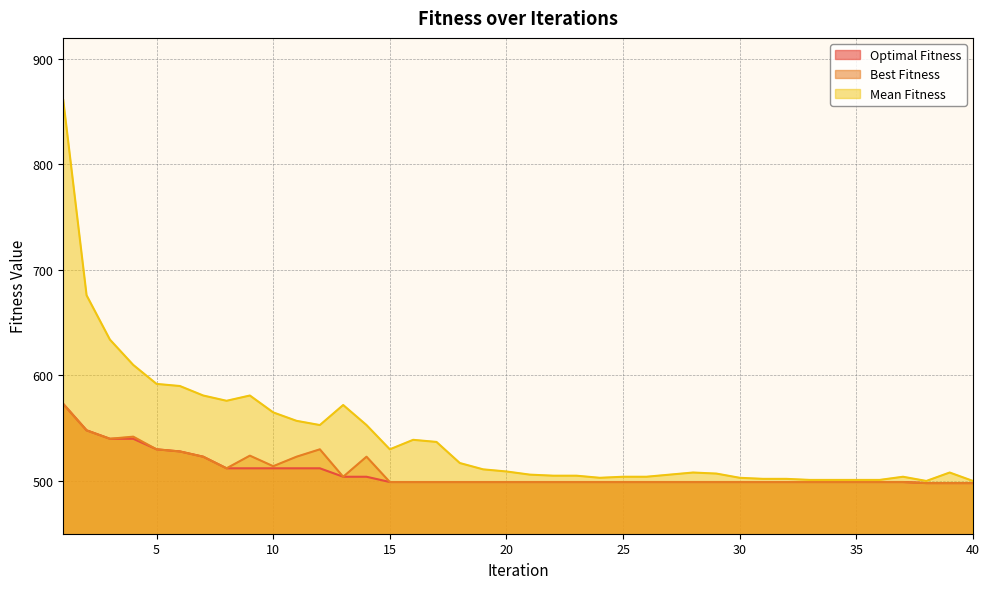

Where is Mean Fitness nearest to the value 680?

2